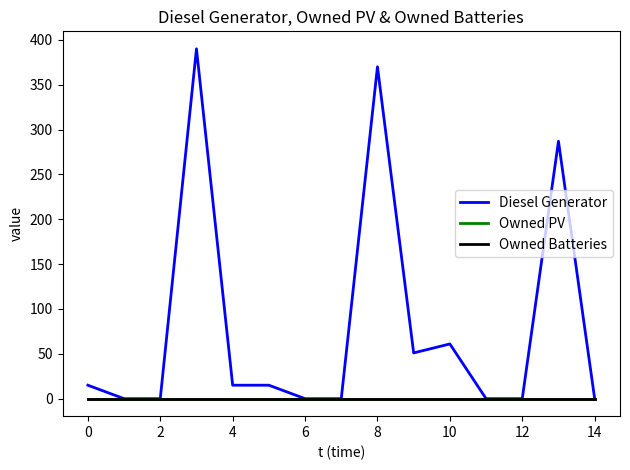

Is this an area chart (filled region under the line)?

No